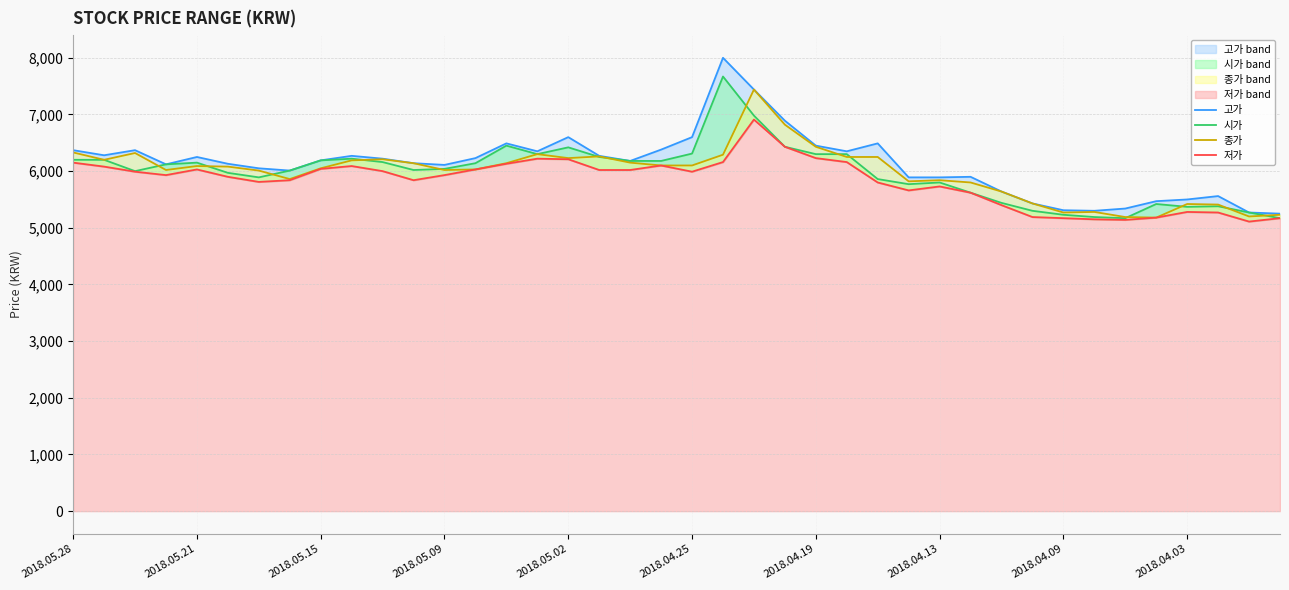

How many values in the 고가 series are below 6190?

20